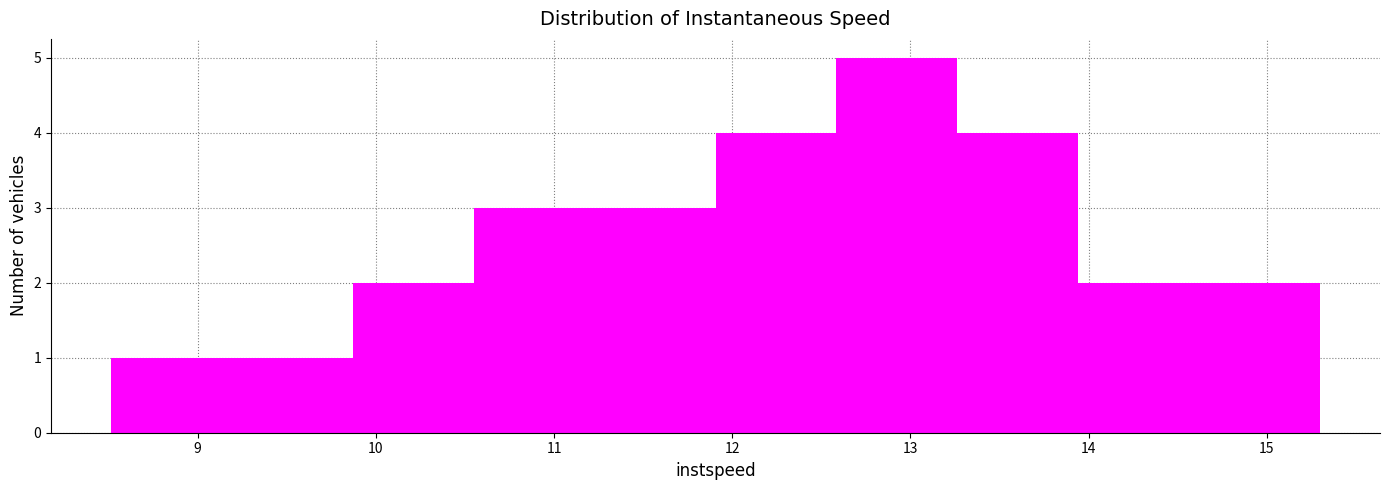

Which range on the x-axis has the tallest bar?

12.6 to 13.3